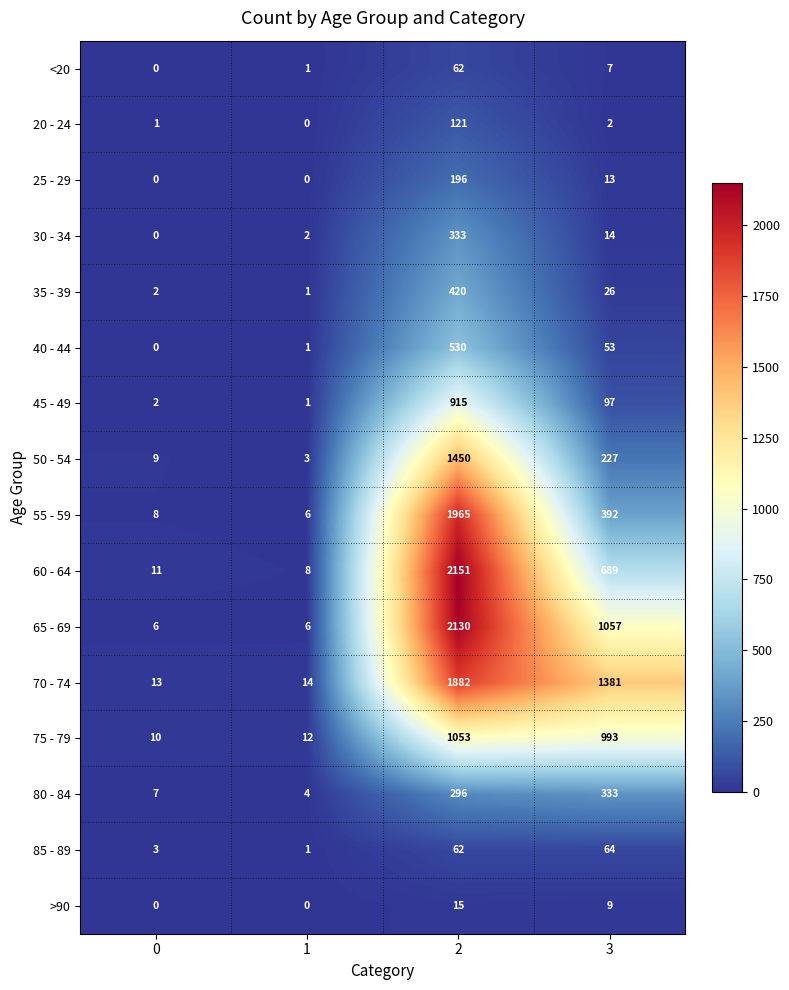

How many data points in 45 - 49 are less than 97?

2